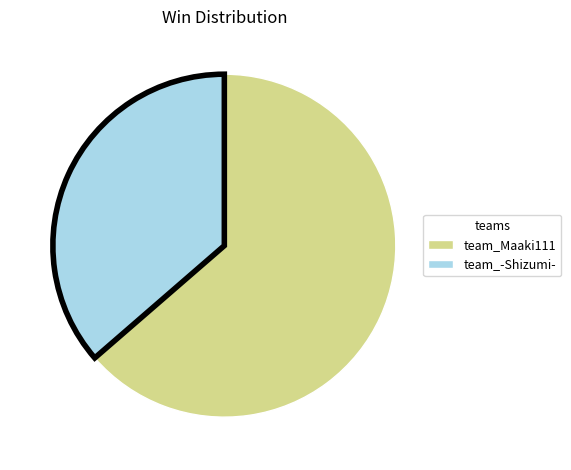

Which slice is the largest?

team_Maaki111